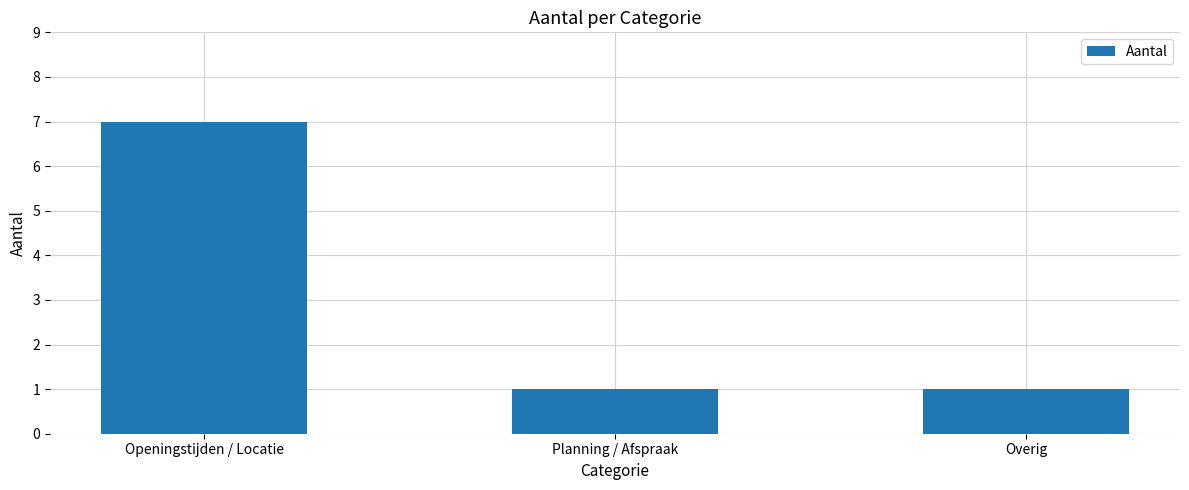

Reading left to right, list all the values displayed in this chart.

7	1	1